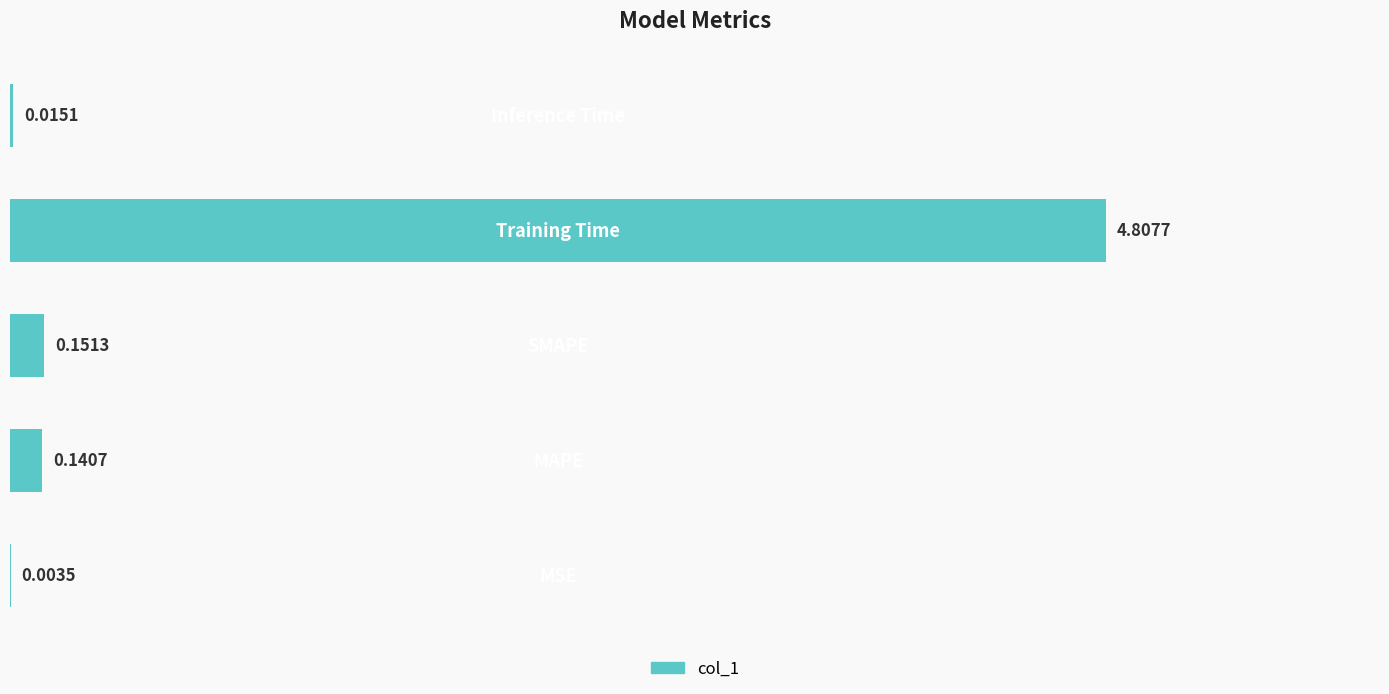

What is the sum of all values?

5.1